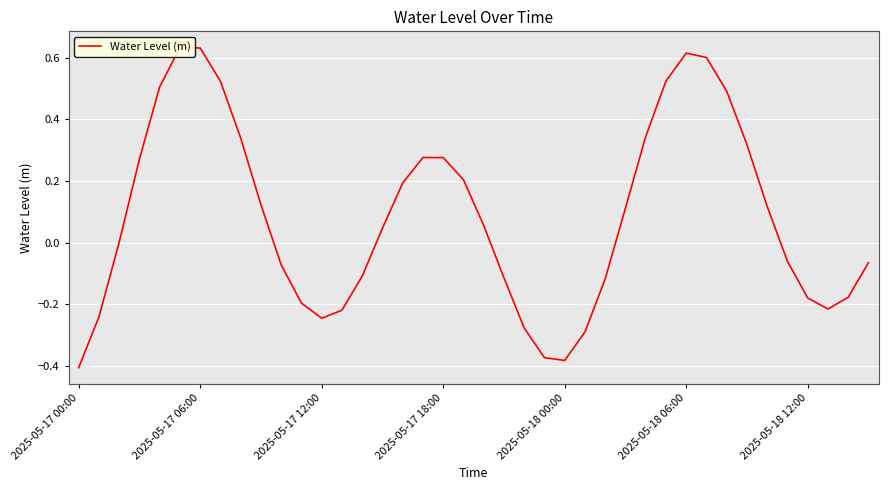

True or false: the data shows -0.1 at 14.

True